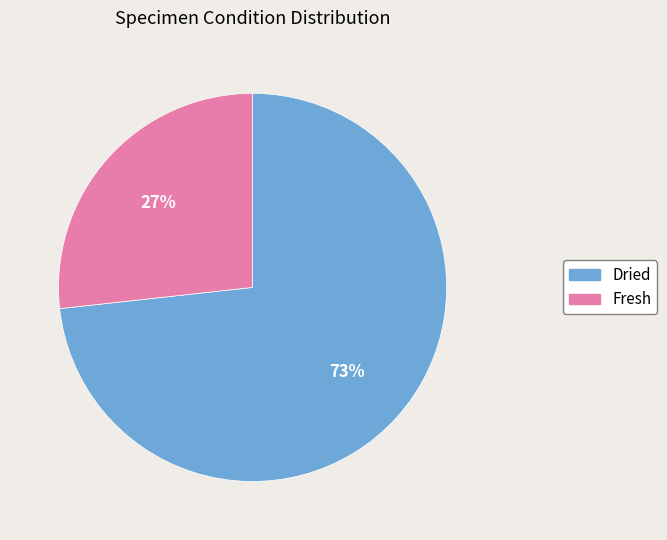

Between Dried and Fresh, which is larger?

Dried